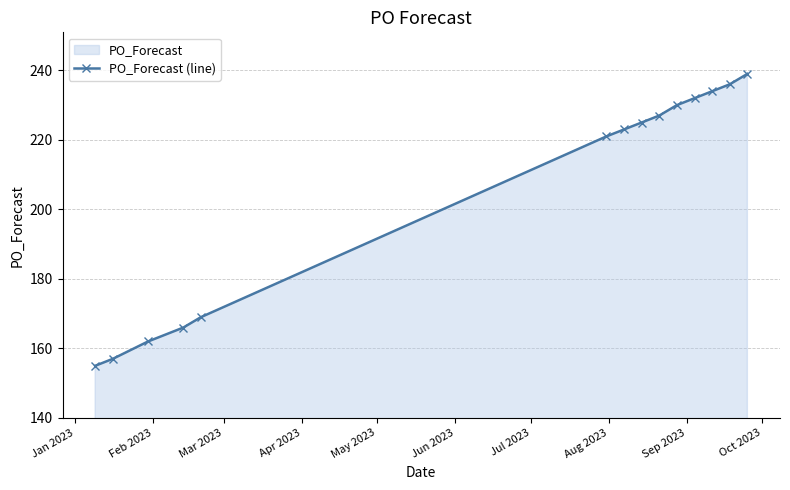

Does the chart have visible grid lines?

Yes